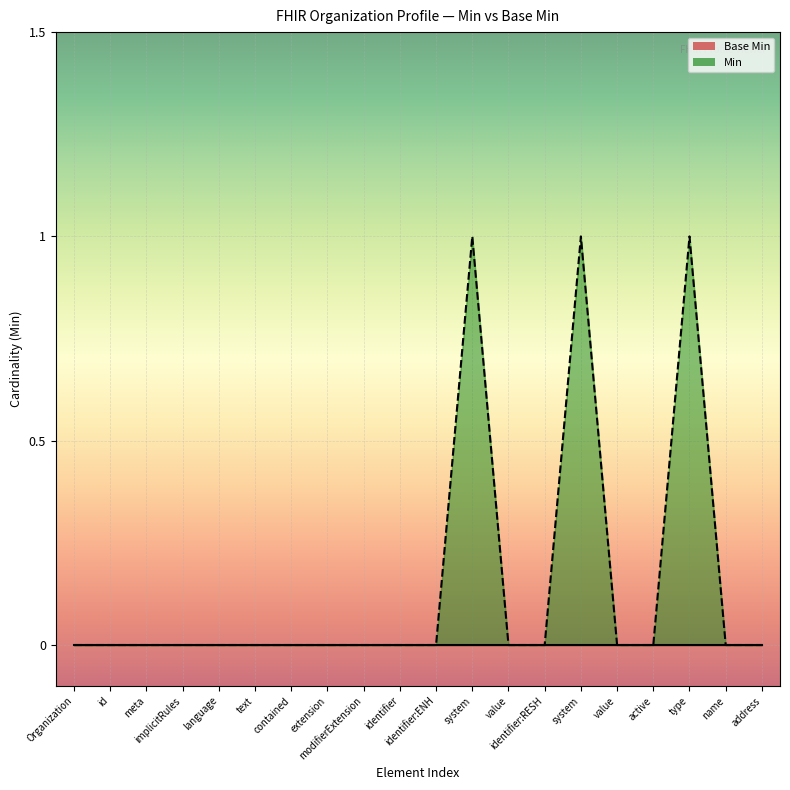

What is the label of the 12th point from the left?

system